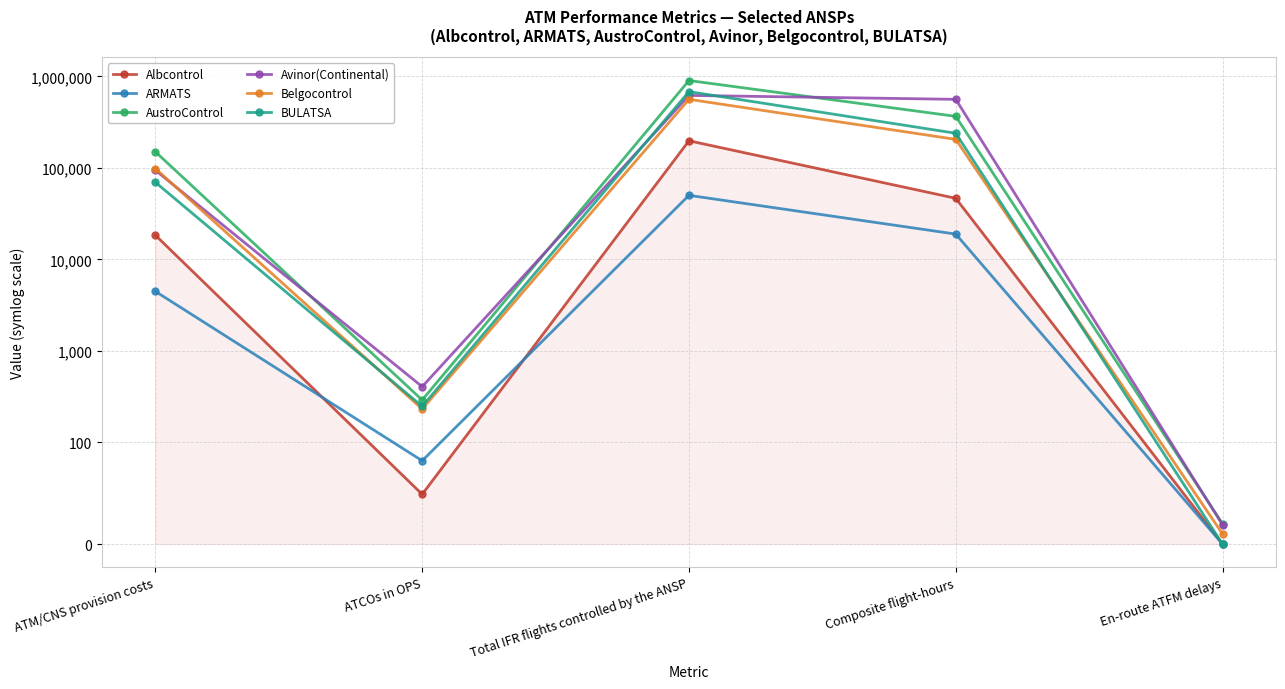

What is the difference between the Albcontrol values at ATM/CNS provision costs and ATCOs in OPS?

18361.0